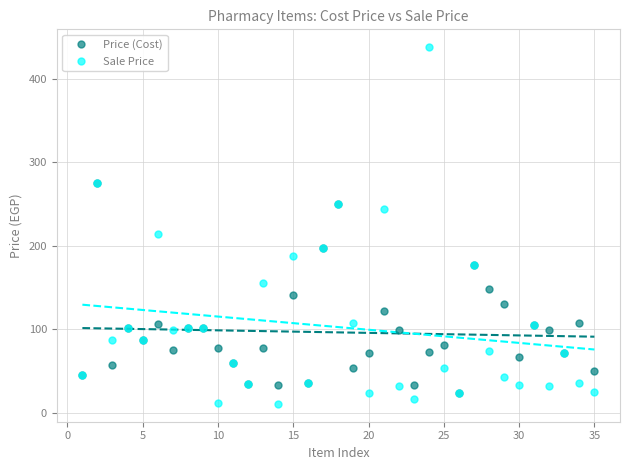

Across all series, what Y value is closest to 224?

214.0